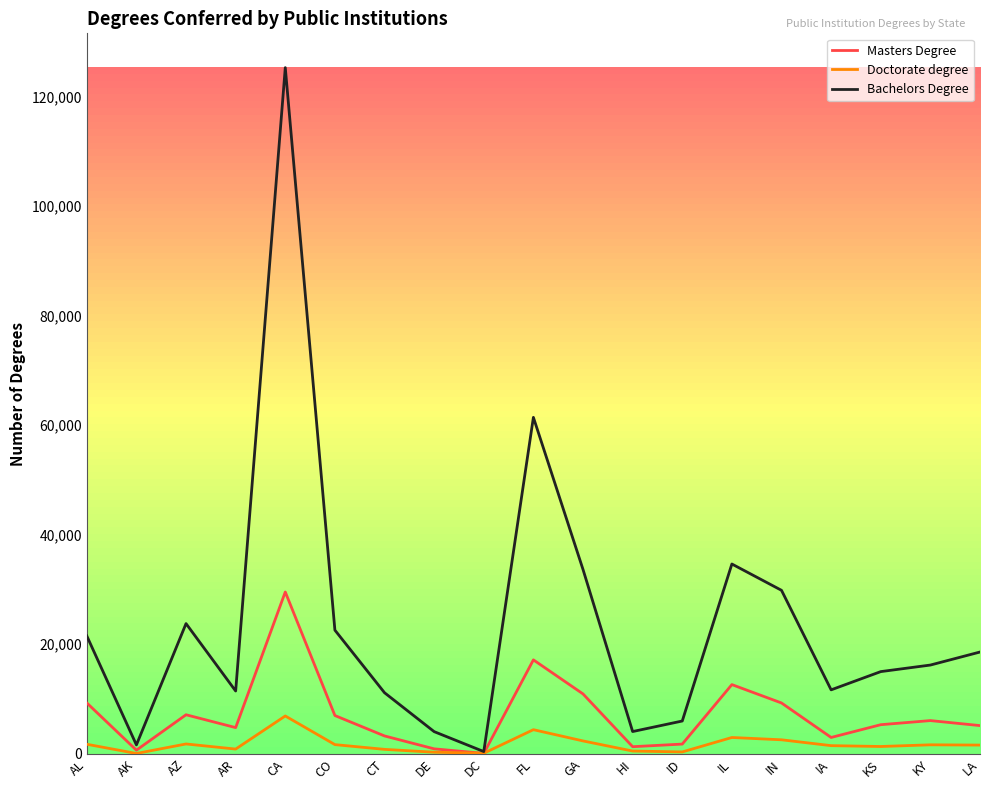

How many series are shown in this chart?

3